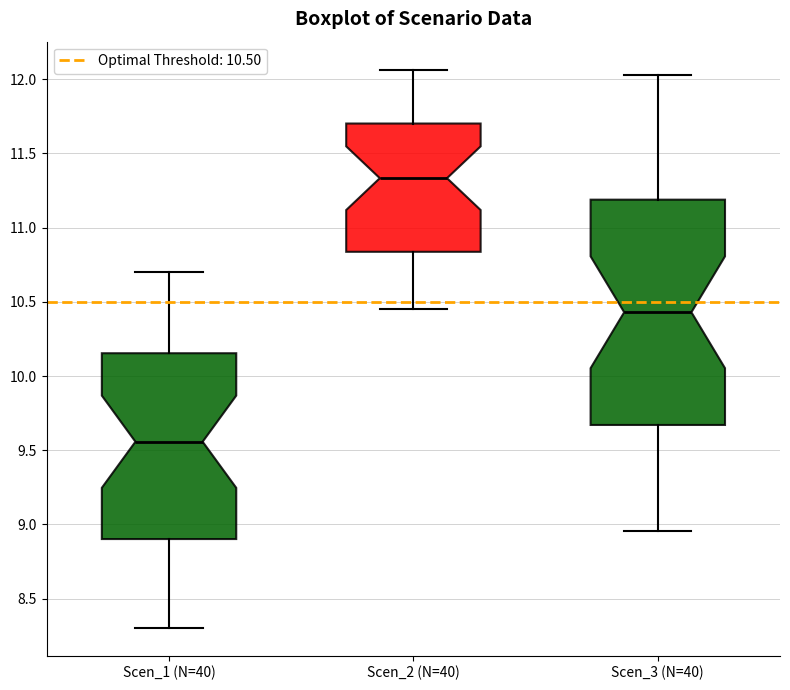

Which box is the tallest, from its lower edge to its upper edge?

Scen_3 (N=40)